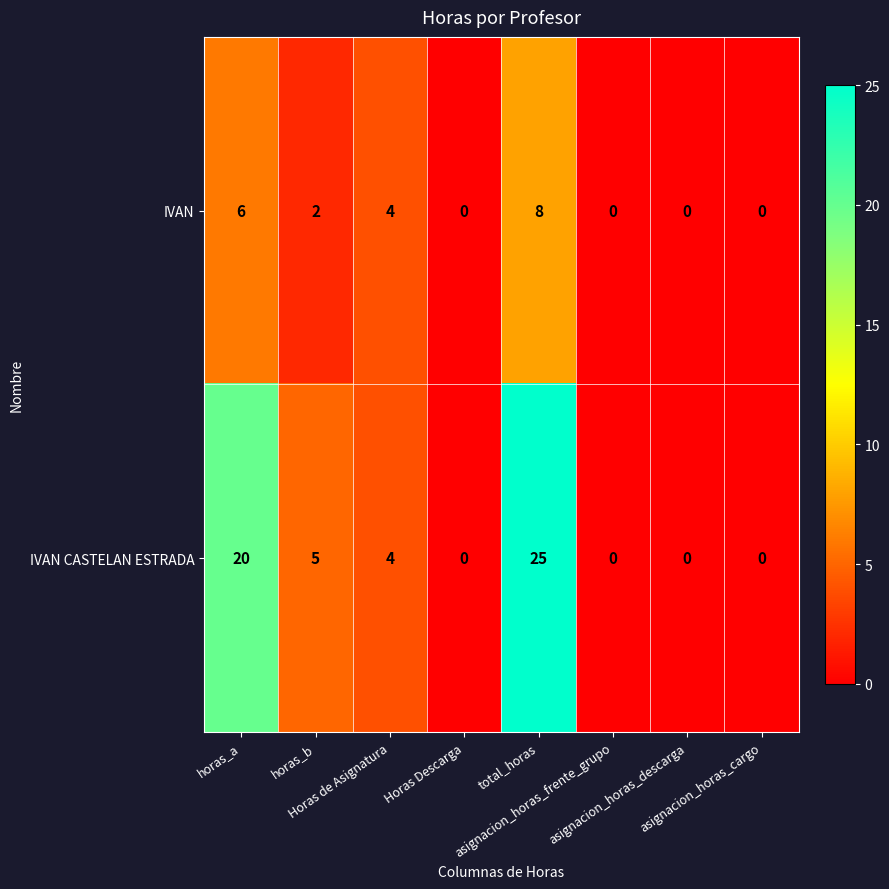

What is the sum of all IVAN CASTELAN ESTRADA values?

54